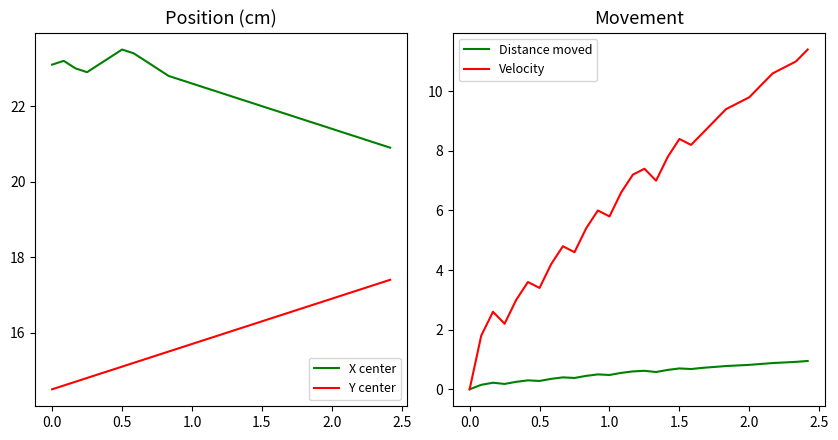

What is the highest value of the X center series?

23.5